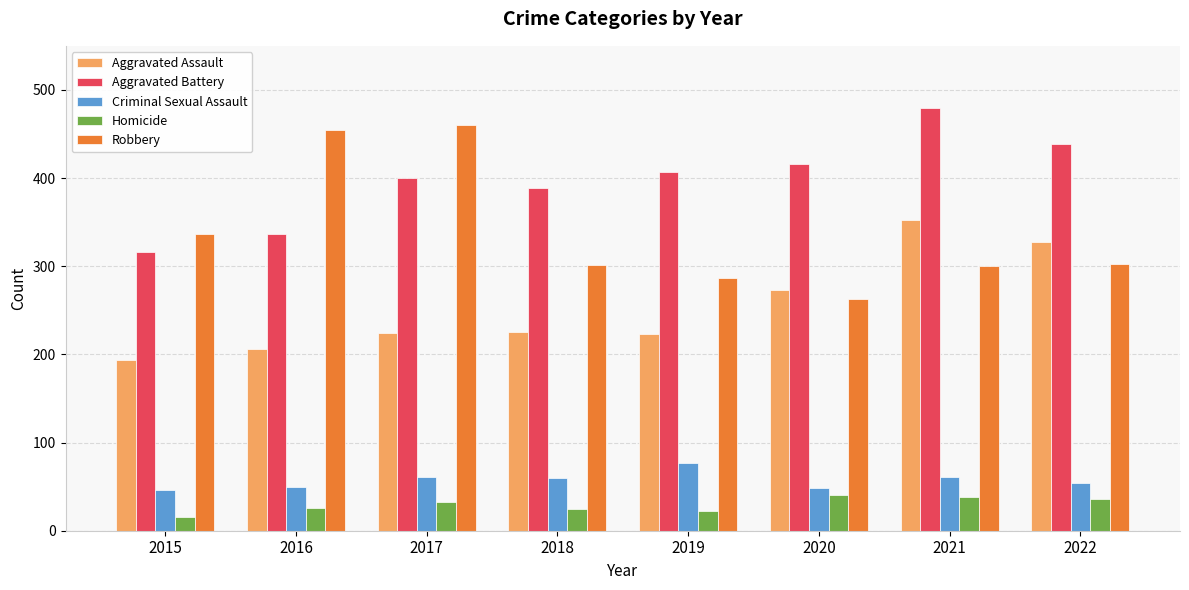

What is the difference between the maximum and minimum values in the Aggravated Battery series?

163